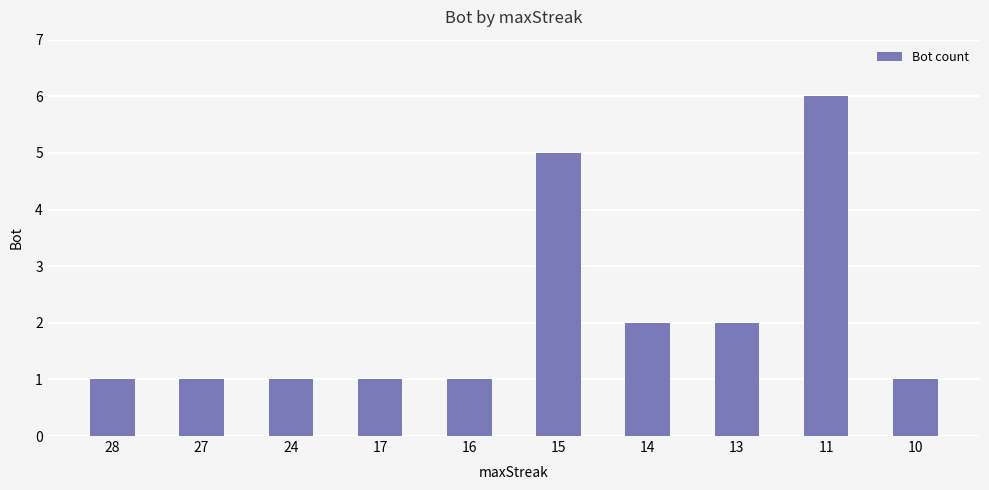

What is the value of the 4th bar from the left?

1